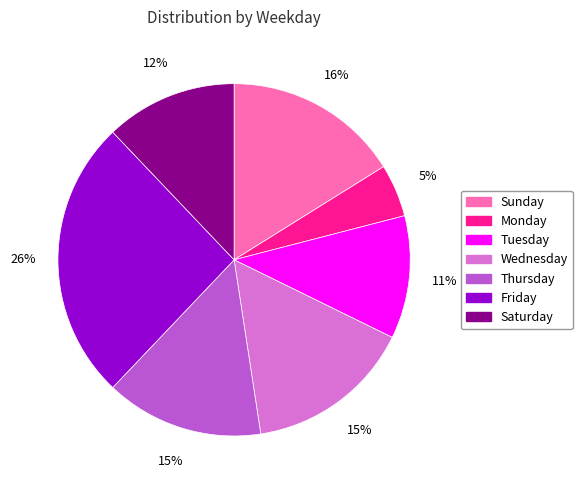

Do Saturday and Sunday together represent more than half of the pie?

No